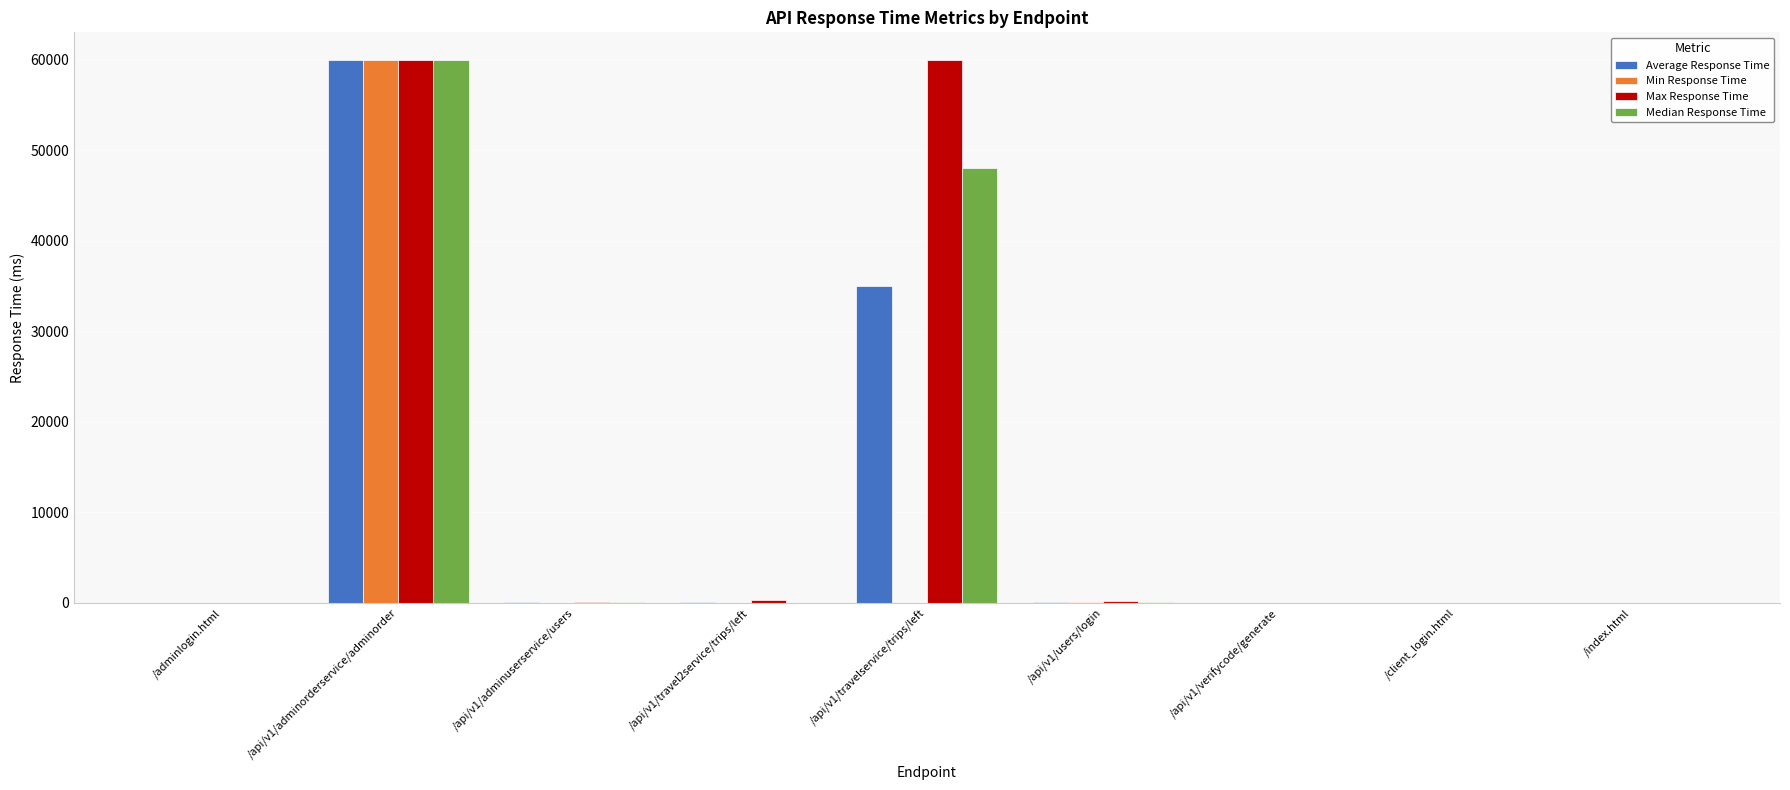

At which category is the sum across all series the highest?

/api/v1/adminorderservice/adminorder